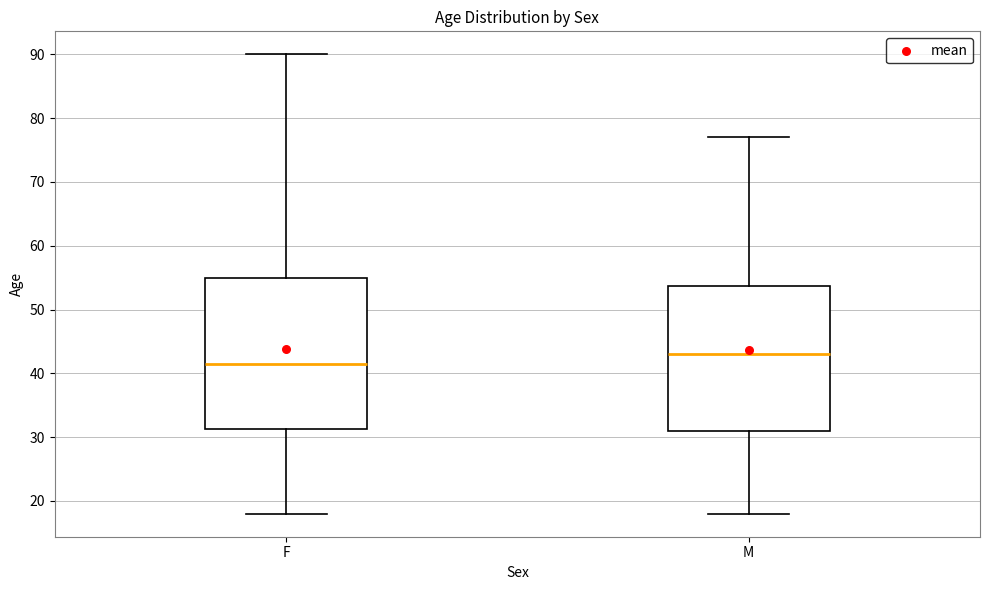

Reading left to right, read every box against the y-axis: the position of its median line, the range the box covers, and the ends of its whiskers. The values are not printed on the chart, so give them approximately, as read against the axis.

F: median 42, box 31 to 55, whiskers 18 to 90
M: median 43, box 31 to 54, whiskers 18 to 77